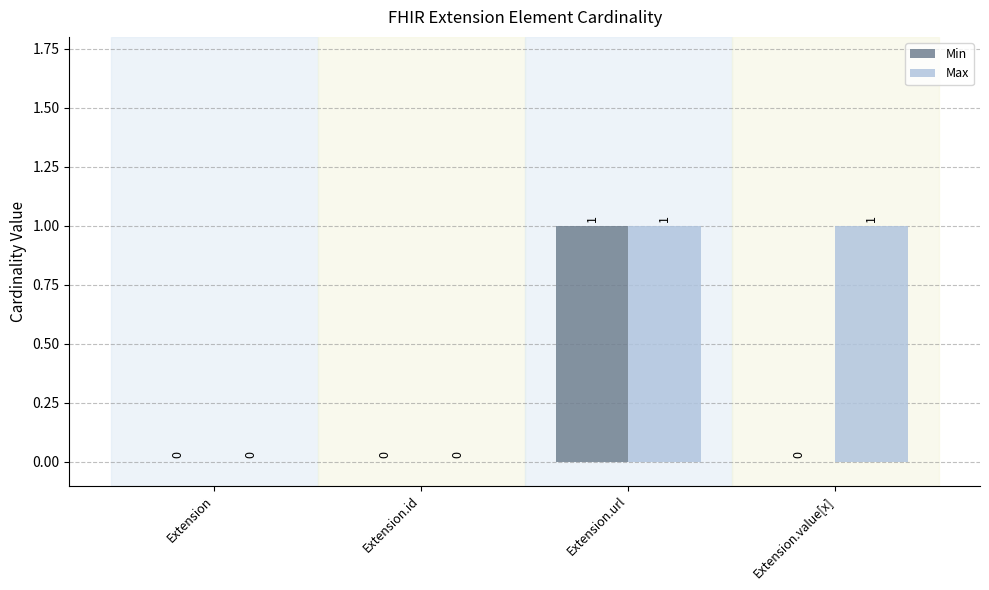

How many Min values are between 0 and 1?

4